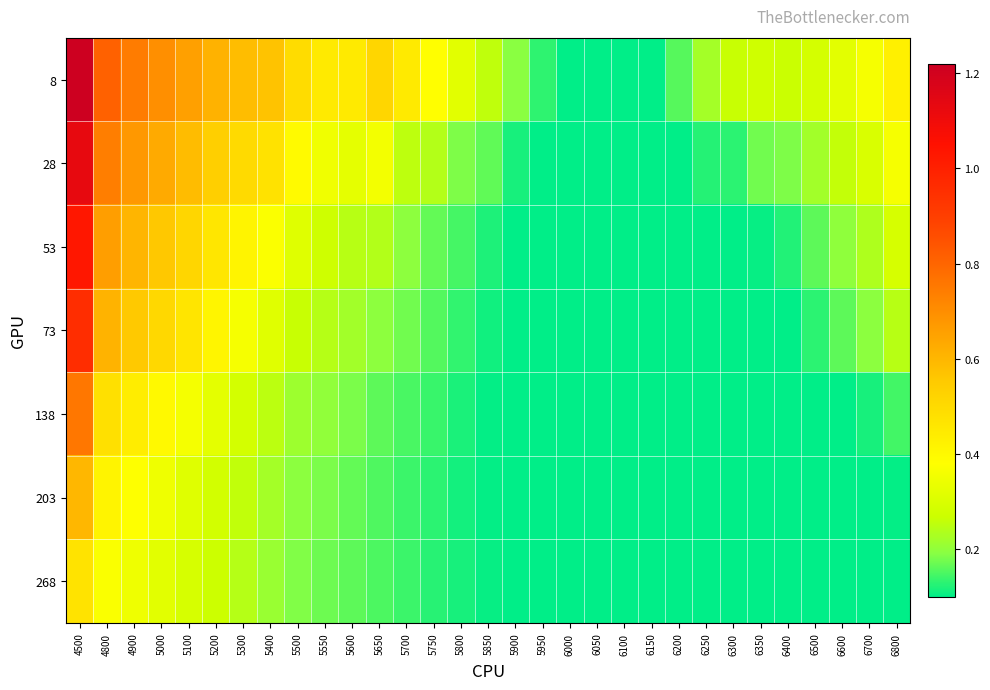

What is the maximum value shown in the chart?

1.2